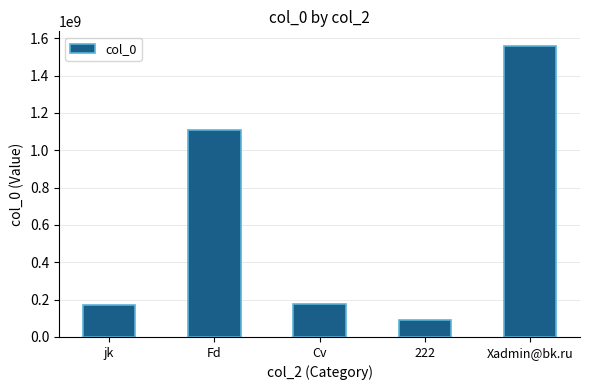

What is the label of the 5th bar from the right?

jk